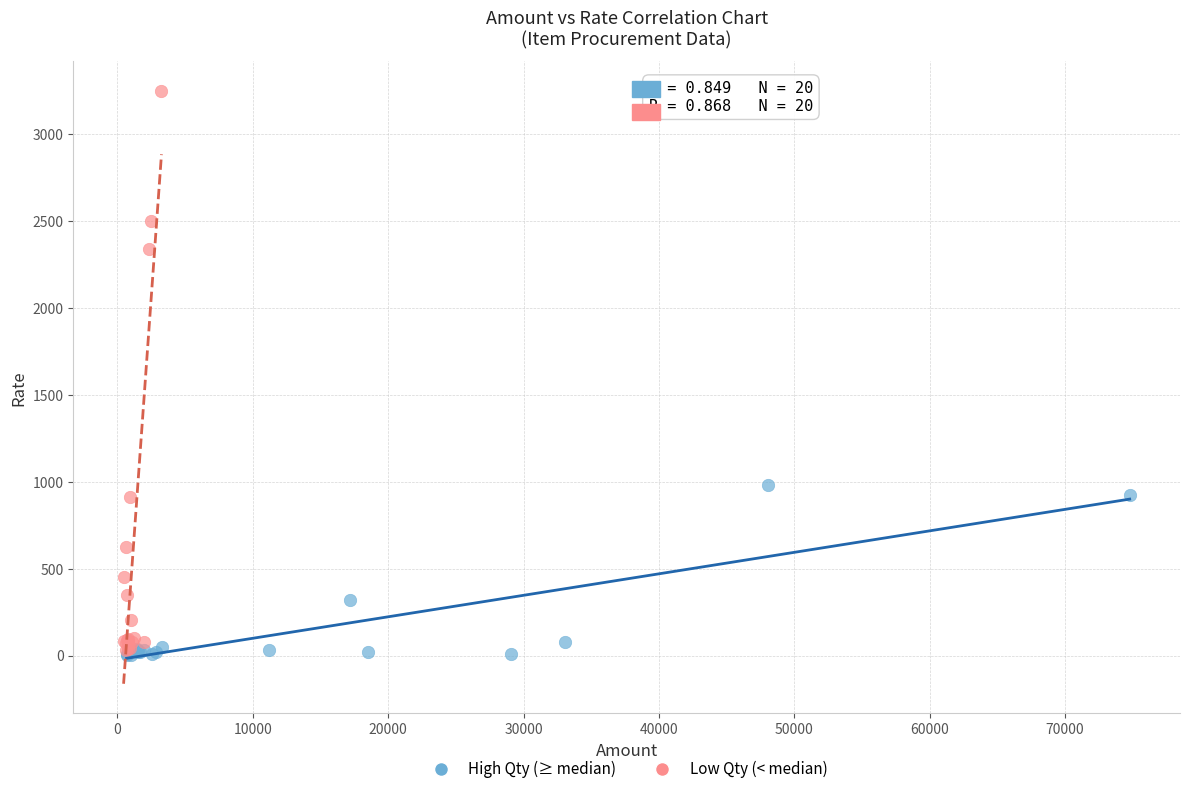

What are all the series names shown in the legend?

High Qty (≥ median), Low Qty (< median)